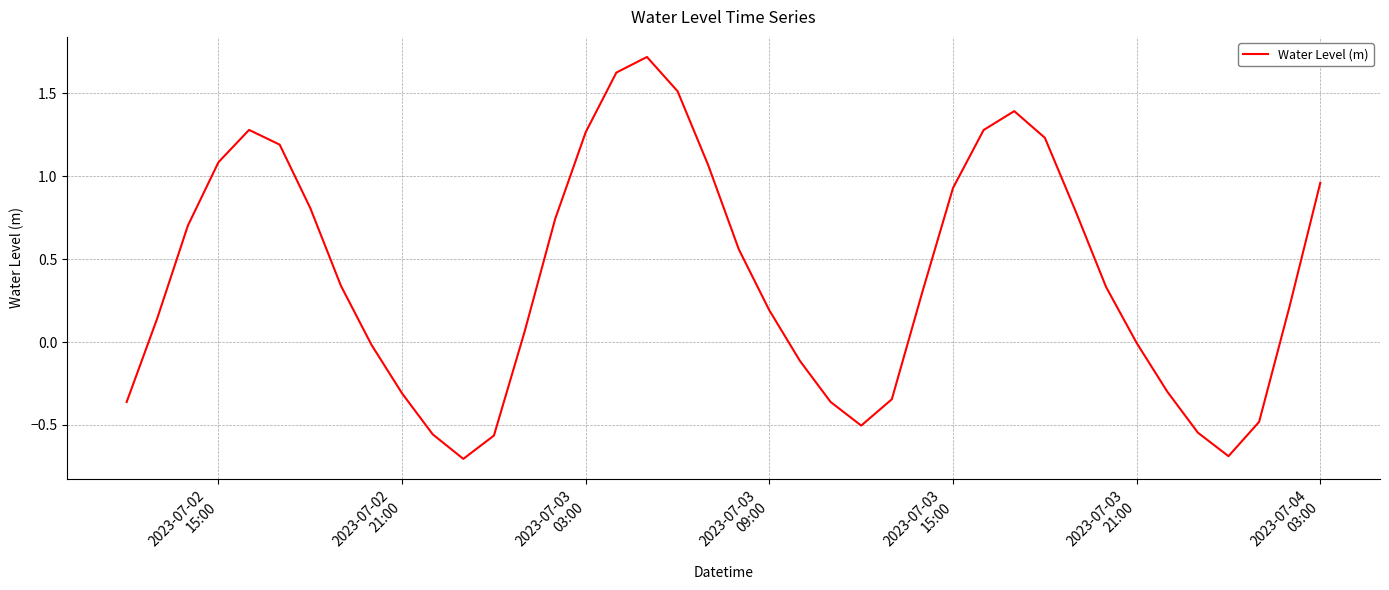

What is the smallest value displayed?

-0.7